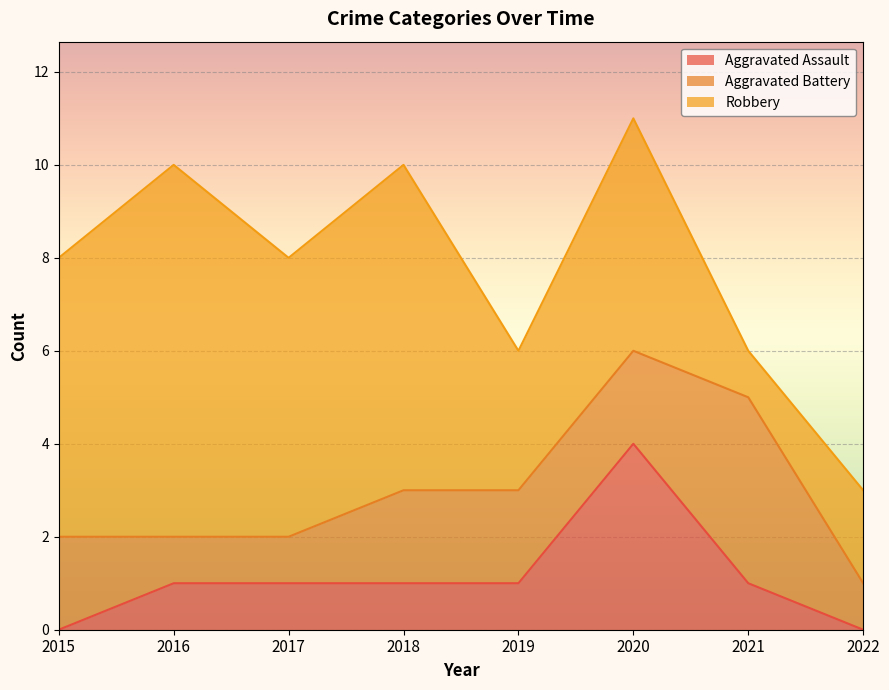

How many data points in Aggravated Battery are above 2?

1